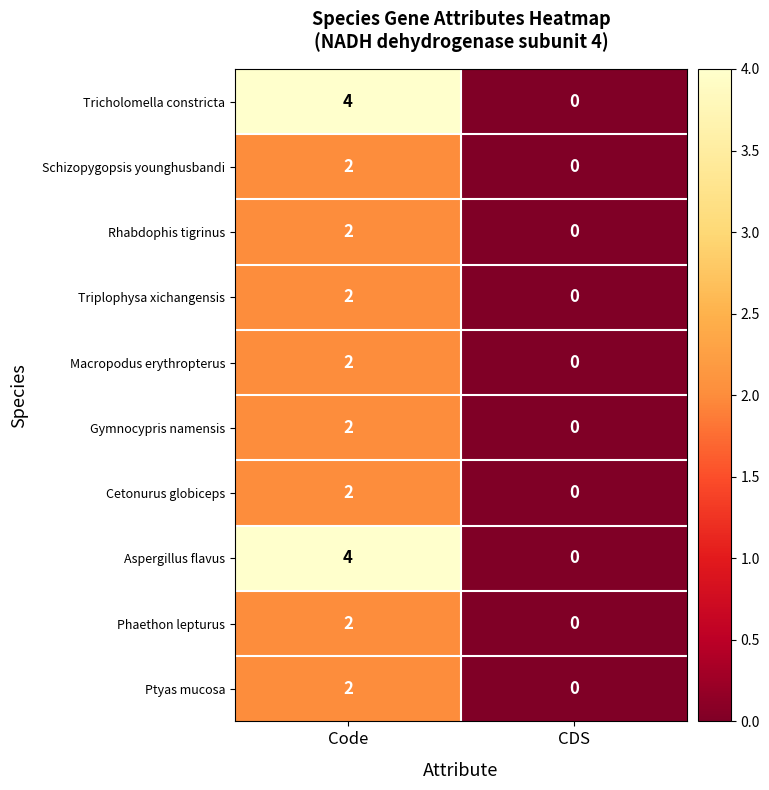

Which label corresponds to the largest value in the chart?

Code